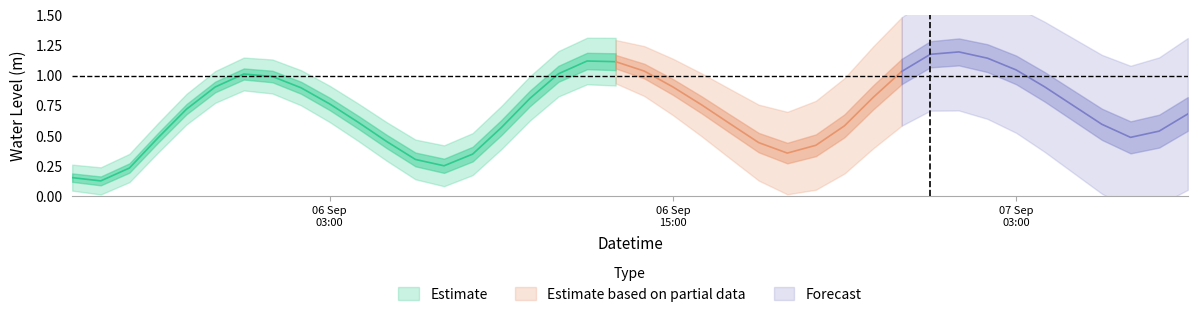

What is the maximum value shown in the chart?

1.2